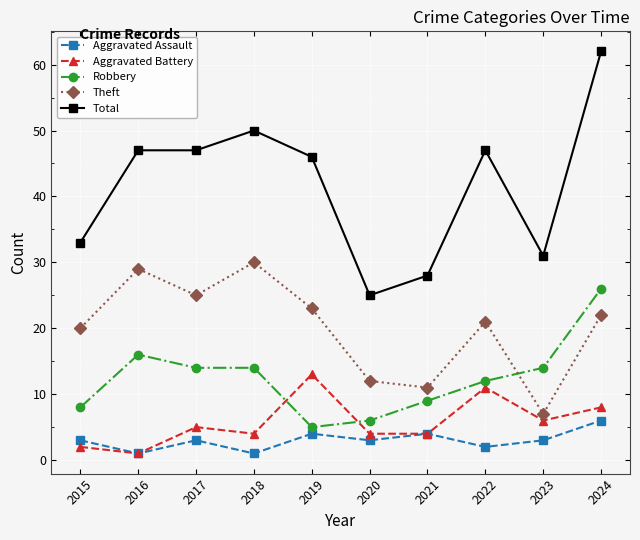

True or false: Aggravated Assault and Theft cross at least once.

False